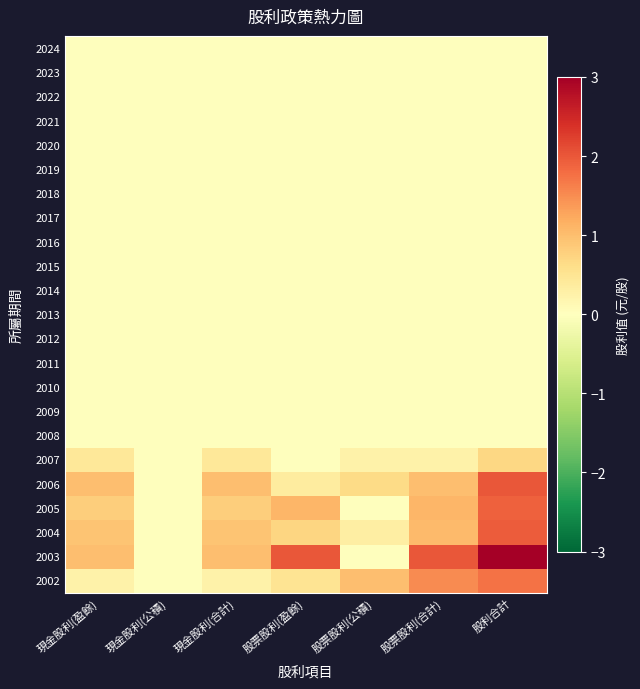

Reading left to right, transcribe all the data shown in this chart.

2024: 現金股利(盈餘)=0.0	現金股利(公積)=0.0	現金股利(合計)=0.0	股票股利(盈餘)=0.0	股票股利(公積)=0.0	股票股利(合計)=0.0	股利合計=0.0
2023: 現金股利(盈餘)=0.0	現金股利(公積)=0.0	現金股利(合計)=0.0	股票股利(盈餘)=0.0	股票股利(公積)=0.0	股票股利(合計)=0.0	股利合計=0.0
2022: 現金股利(盈餘)=0.0	現金股利(公積)=0.0	現金股利(合計)=0.0	股票股利(盈餘)=0.0	股票股利(公積)=0.0	股票股利(合計)=0.0	股利合計=0.0
2021: 現金股利(盈餘)=0.0	現金股利(公積)=0.0	現金股利(合計)=0.0	股票股利(盈餘)=0.0	股票股利(公積)=0.0	股票股利(合計)=0.0	股利合計=0.0
2020: 現金股利(盈餘)=0.0	現金股利(公積)=0.0	現金股利(合計)=0.0	股票股利(盈餘)=0.0	股票股利(公積)=0.0	股票股利(合計)=0.0	股利合計=0.0
2019: 現金股利(盈餘)=0.0	現金股利(公積)=0.0	現金股利(合計)=0.0	股票股利(盈餘)=0.0	股票股利(公積)=0.0	股票股利(合計)=0.0	股利合計=0.0
2018: 現金股利(盈餘)=0.0	現金股利(公積)=0.0	現金股利(合計)=0.0	股票股利(盈餘)=0.0	股票股利(公積)=0.0	股票股利(合計)=0.0	股利合計=0.0
2017: 現金股利(盈餘)=0.0	現金股利(公積)=0.0	現金股利(合計)=0.0	股票股利(盈餘)=0.0	股票股利(公積)=0.0	股票股利(合計)=0.0	股利合計=0.0
2016: 現金股利(盈餘)=0.0	現金股利(公積)=0.0	現金股利(合計)=0.0	股票股利(盈餘)=0.0	股票股利(公積)=0.0	股票股利(合計)=0.0	股利合計=0.0
2015: 現金股利(盈餘)=0.0	現金股利(公積)=0.0	現金股利(合計)=0.0	股票股利(盈餘)=0.0	股票股利(公積)=0.0	股票股利(合計)=0.0	股利合計=0.0
2014: 現金股利(盈餘)=0.0	現金股利(公積)=0.0	現金股利(合計)=0.0	股票股利(盈餘)=0.0	股票股利(公積)=0.0	股票股利(合計)=0.0	股利合計=0.0
2013: 現金股利(盈餘)=0.0	現金股利(公積)=0.0	現金股利(合計)=0.0	股票股利(盈餘)=0.0	股票股利(公積)=0.0	股票股利(合計)=0.0	股利合計=0.0
2012: 現金股利(盈餘)=0.0	現金股利(公積)=0.0	現金股利(合計)=0.0	股票股利(盈餘)=0.0	股票股利(公積)=0.0	股票股利(合計)=0.0	股利合計=0.0
2011: 現金股利(盈餘)=0.0	現金股利(公積)=0.0	現金股利(合計)=0.0	股票股利(盈餘)=0.0	股票股利(公積)=0.0	股票股利(合計)=0.0	股利合計=0.0
2010: 現金股利(盈餘)=0.0	現金股利(公積)=0.0	現金股利(合計)=0.0	股票股利(盈餘)=0.0	股票股利(公積)=0.0	股票股利(合計)=0.0	股利合計=0.0
2009: 現金股利(盈餘)=0.0	現金股利(公積)=0.0	現金股利(合計)=0.0	股票股利(盈餘)=0.0	股票股利(公積)=0.0	股票股利(合計)=0.0	股利合計=0.0
2008: 現金股利(盈餘)=0.0	現金股利(公積)=0.0	現金股利(合計)=0.0	股票股利(盈餘)=0.0	股票股利(公積)=0.0	股票股利(合計)=0.0	股利合計=0.0
2007: 現金股利(盈餘)=0.4	現金股利(公積)=0.0	現金股利(合計)=0.4	股票股利(盈餘)=0.0	股票股利(公積)=0.2	股票股利(合計)=0.2	股利合計=0.7
2006: 現金股利(盈餘)=1.0	現金股利(公積)=0.0	現金股利(合計)=1.0	股票股利(盈餘)=0.4	股票股利(公積)=0.6	股票股利(合計)=1.0	股利合計=2.0
2005: 現金股利(盈餘)=0.8	現金股利(公積)=0.0	現金股利(合計)=0.8	股票股利(盈餘)=1.1	股票股利(公積)=0.0	股票股利(合計)=1.1	股利合計=1.9
2004: 現金股利(盈餘)=0.9	現金股利(公積)=0.0	現金股利(合計)=0.9	股票股利(盈餘)=0.7	股票股利(公積)=0.3	股票股利(合計)=1.0	股利合計=2.0
2003: 現金股利(盈餘)=1.0	現金股利(公積)=0.0	現金股利(合計)=1.0	股票股利(盈餘)=2.0	股票股利(公積)=0.0	股票股利(合計)=2.0	股利合計=3.0
2002: 現金股利(盈餘)=0.2	現金股利(公積)=0.0	現金股利(合計)=0.2	股票股利(盈餘)=0.5	股票股利(公積)=1.0	股票股利(合計)=1.5	股利合計=1.8